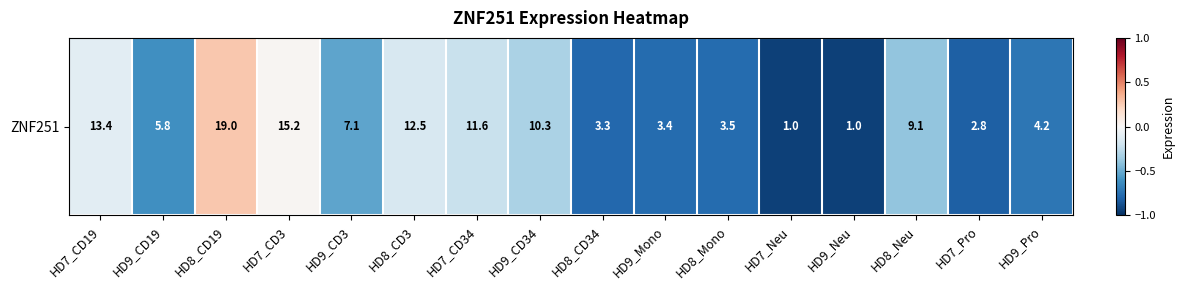

List the labels in order of value, largest first.

HD8_CD19, HD7_CD3, HD7_CD19, HD8_CD3, HD7_CD34, HD9_CD34, HD8_Neu, HD9_CD3, HD9_CD19, HD9_Pro, HD8_Mono, HD9_Mono, HD8_CD34, HD7_Pro, HD7_Neu, HD9_Neu